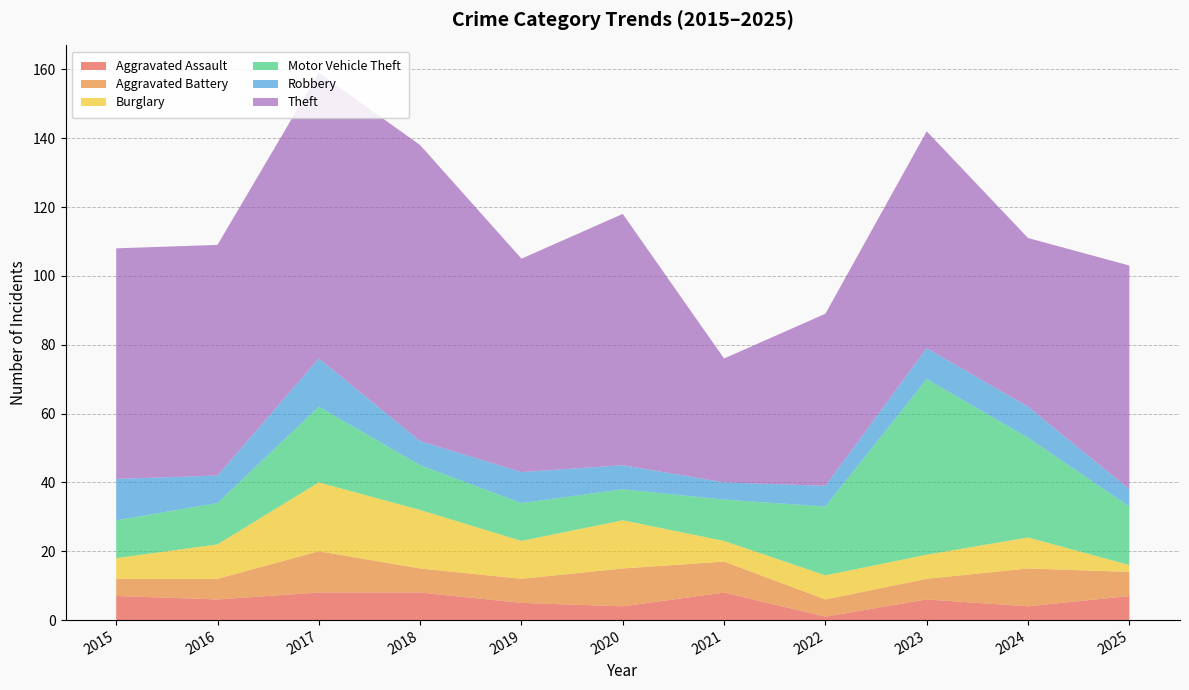

Reading left to right, transcribe all the data shown in this chart.

Aggravated Assault: 2015=7	2016=6	2017=8	2018=8	2019=5	2020=4	2021=8	2022=1	2023=6	2024=4	2025=7
Aggravated Battery: 2015=5	2016=6	2017=12	2018=7	2019=7	2020=11	2021=9	2022=5	2023=6	2024=11	2025=7
Burglary: 2015=6	2016=10	2017=20	2018=17	2019=11	2020=14	2021=6	2022=7	2023=7	2024=9	2025=2
Motor Vehicle Theft: 2015=11	2016=12	2017=22	2018=13	2019=11	2020=9	2021=12	2022=20	2023=51	2024=29	2025=17
Robbery: 2015=12	2016=8	2017=14	2018=7	2019=9	2020=7	2021=5	2022=6	2023=9	2024=9	2025=5
Theft: 2015=67	2016=67	2017=83	2018=86	2019=62	2020=73	2021=36	2022=50	2023=63	2024=49	2025=65